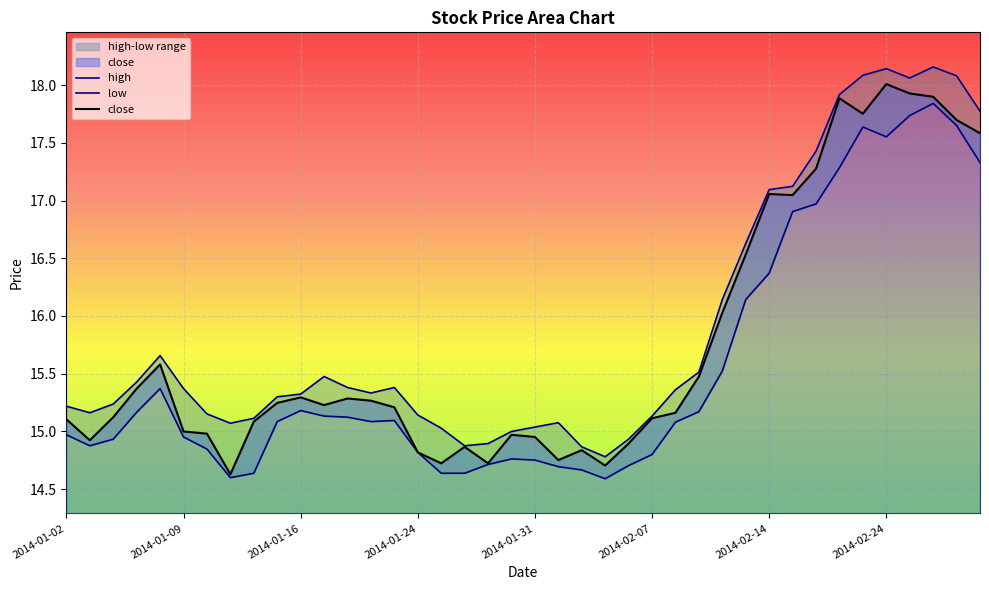

At which label does low reach its minimum?

2014-02-05